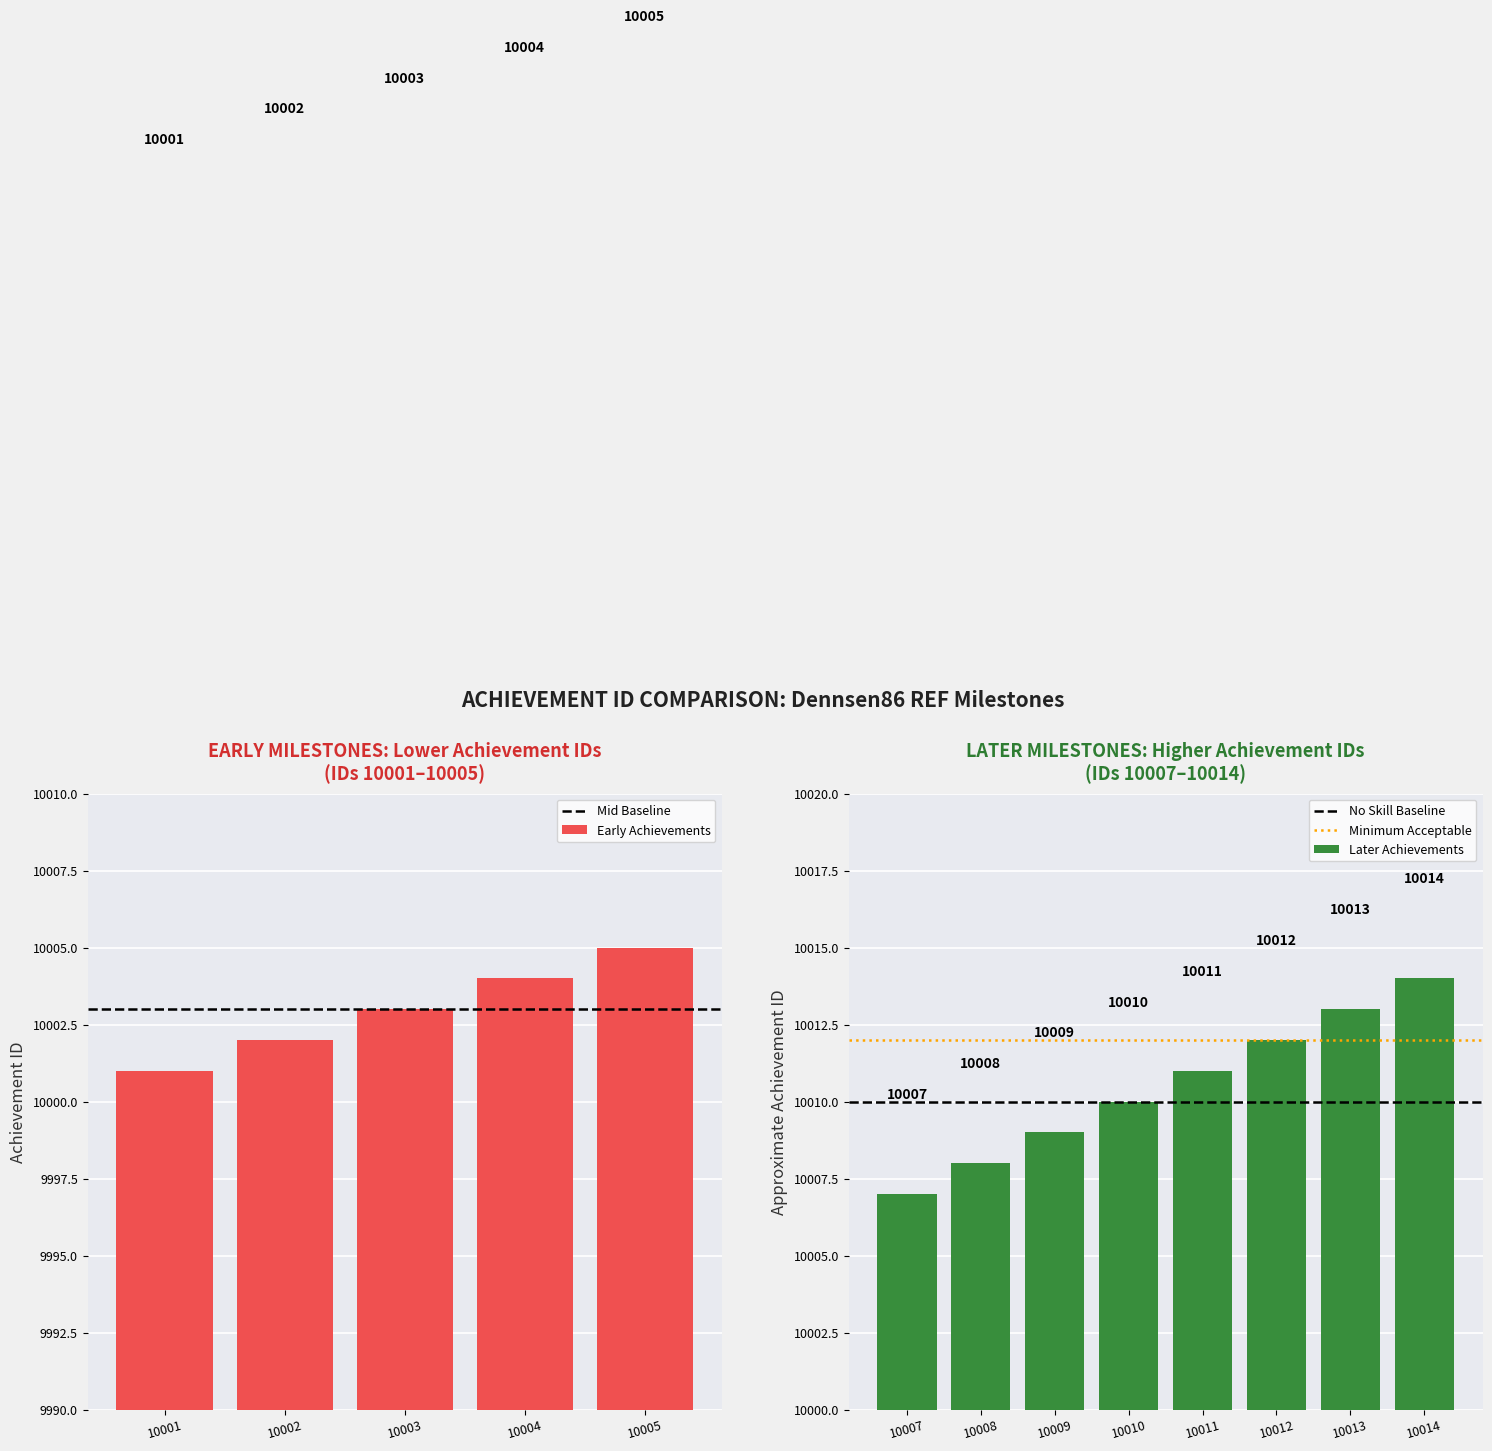

Does the chart contain stacked bars?

No